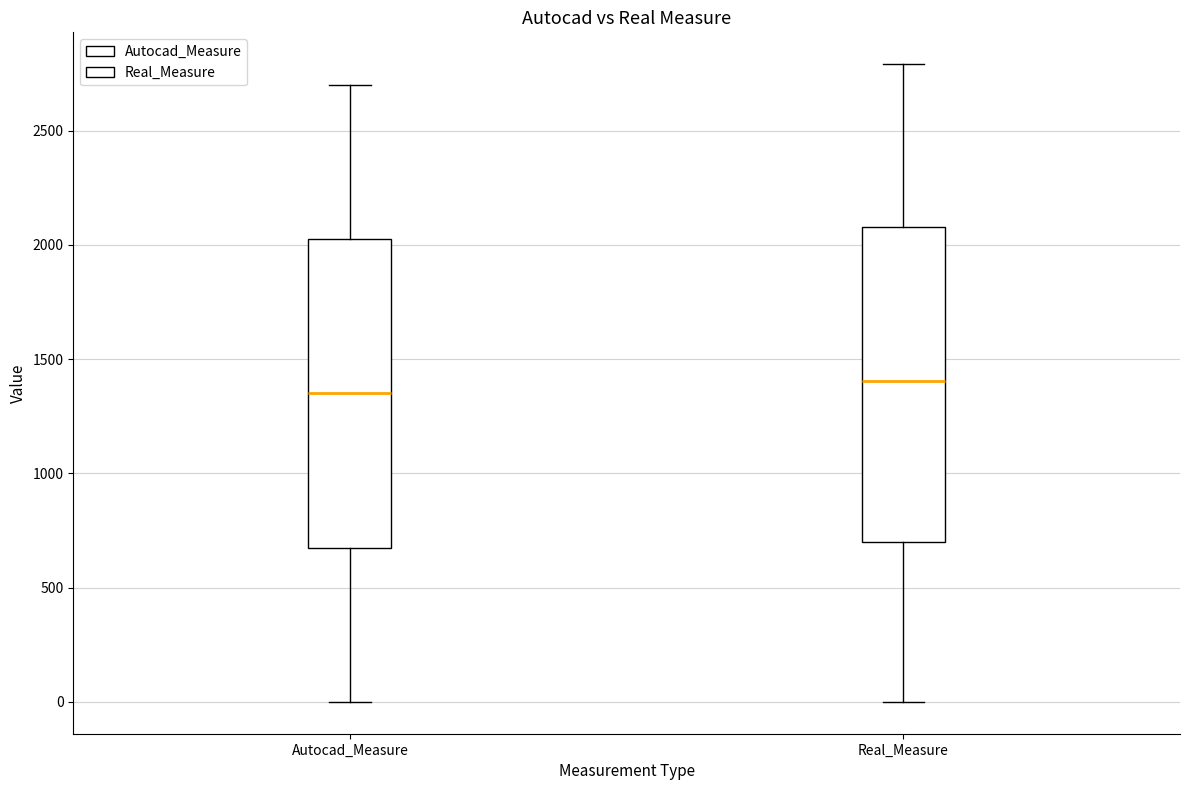

Reading left to right, read every box against the y-axis: the position of its median line, the range the box covers, and the ends of its whiskers. The values are not printed on the chart, so give them approximately, as read against the axis.

Autocad_Measure: median 1350, box 700 to 2050, whiskers 0 to 2700
Real_Measure: median 1400, box 700 to 2100, whiskers 0 to 2800